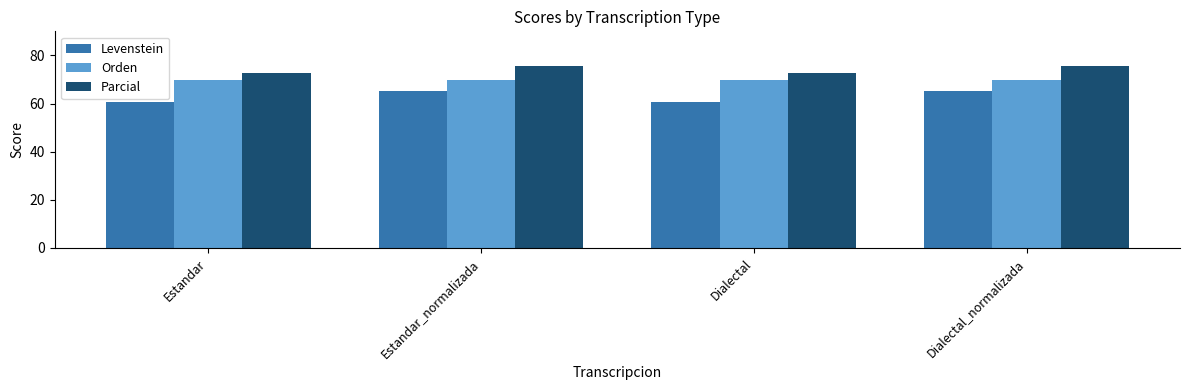

What is the greatest value displayed?

75.6